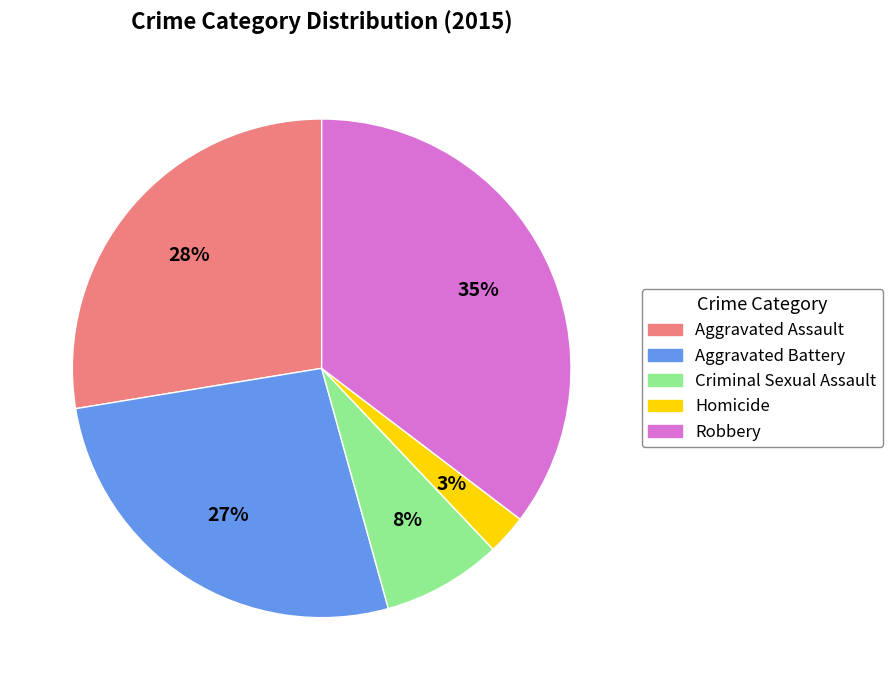

Is the sum of Aggravated Battery and Homicide greater than half?

No